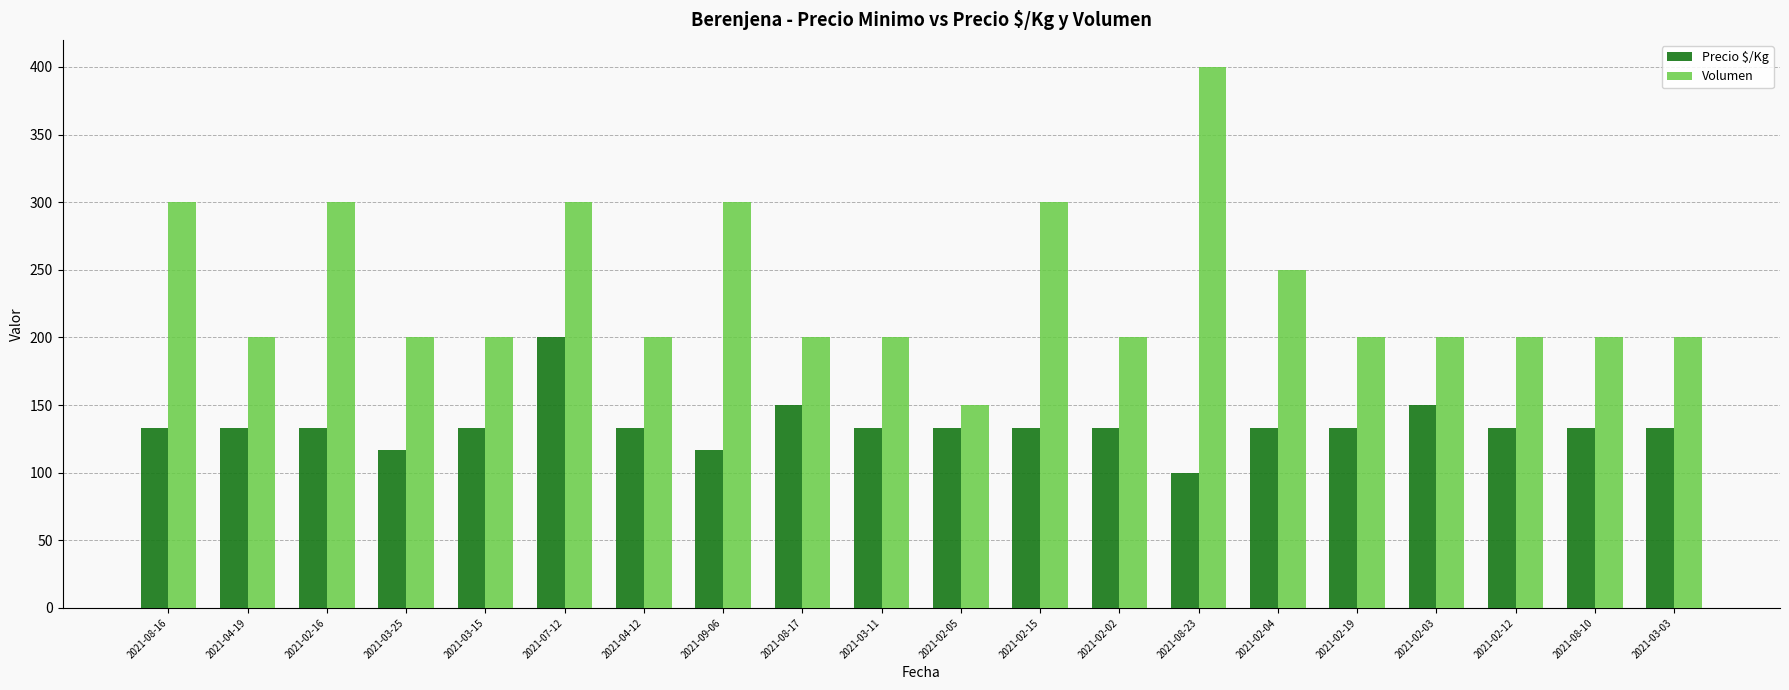

Count the number of categories in the chart.

20